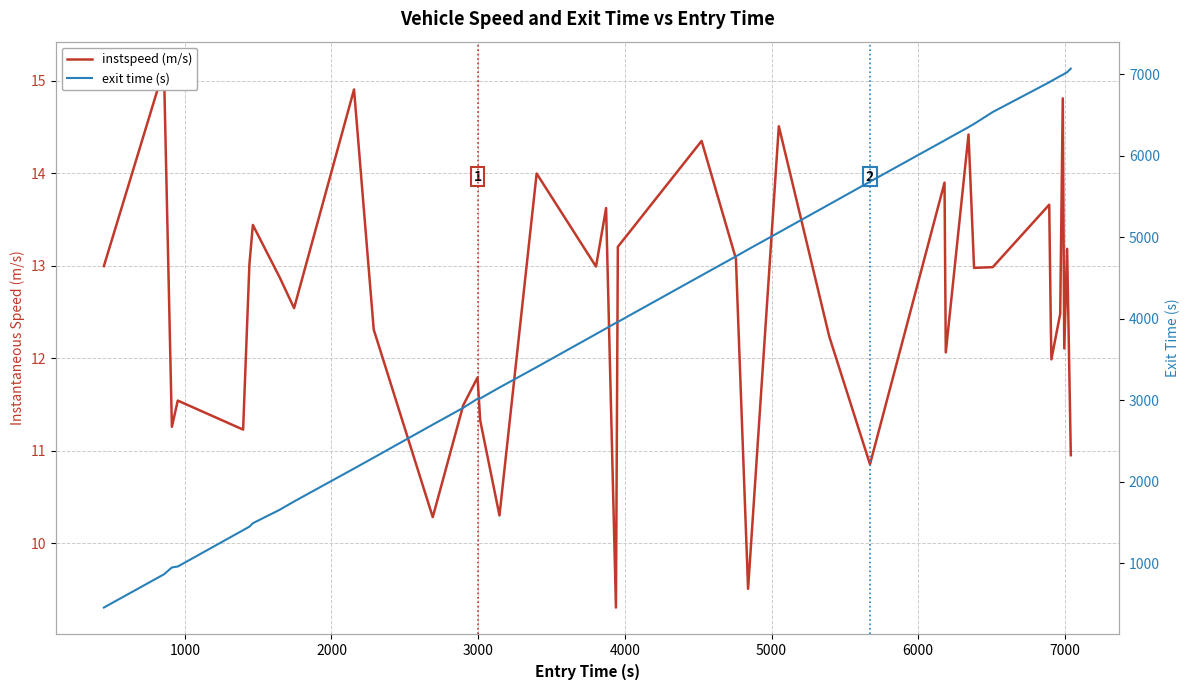

Reading left to right, transcribe all the data shown in this chart.

instspeed (m/s): 13.0	15.1	11.3	11.5	11.2	13.0	13.4	12.9	12.5	14.9	12.3	10.3	11.5	11.8	11.3	10.3	14.0	13.0	13.6	9.3	13.2	14.3	13.1	9.5	14.5	12.2	10.9	13.9	12.1	14.4	13.0	13.0	13.7	12.3	12.0	12.5	14.8	12.1	13.2	11.0
exit time (s): 456.7	864.3	948.5	960.0	1405.8	1449.0	1491.4	1656.4	1758.1	2161.8	2296.1	2700.8	2906.8	3018.3	3022.2	3155.8	3405.8	3811.7	3881.0	3949.1	3960.8	4531.6	4764.8	4849.8	5058.4	5402.9	5681.6	6186.8	6196.4	6350.2	6389.8	6535.8	6900.5	6912.0	6916.2	6976.8	6992.4	7003.6	7024.0	7068.2